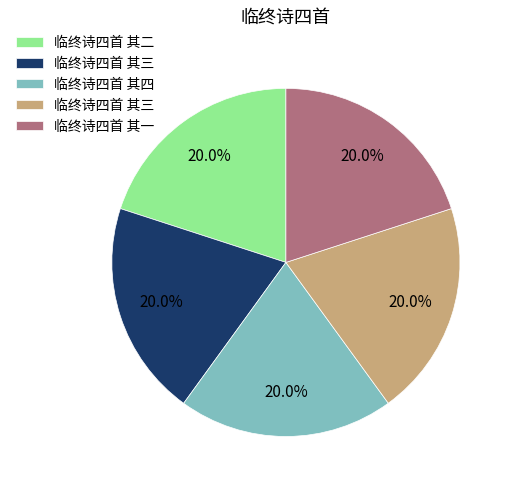

Is there any slice that represents more than half of the pie?

No